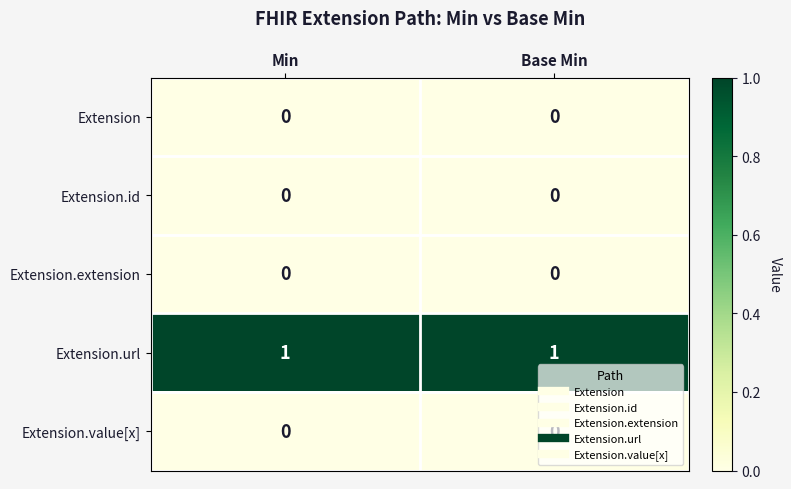

True or false: Extension has a value of 0 at Min.

True